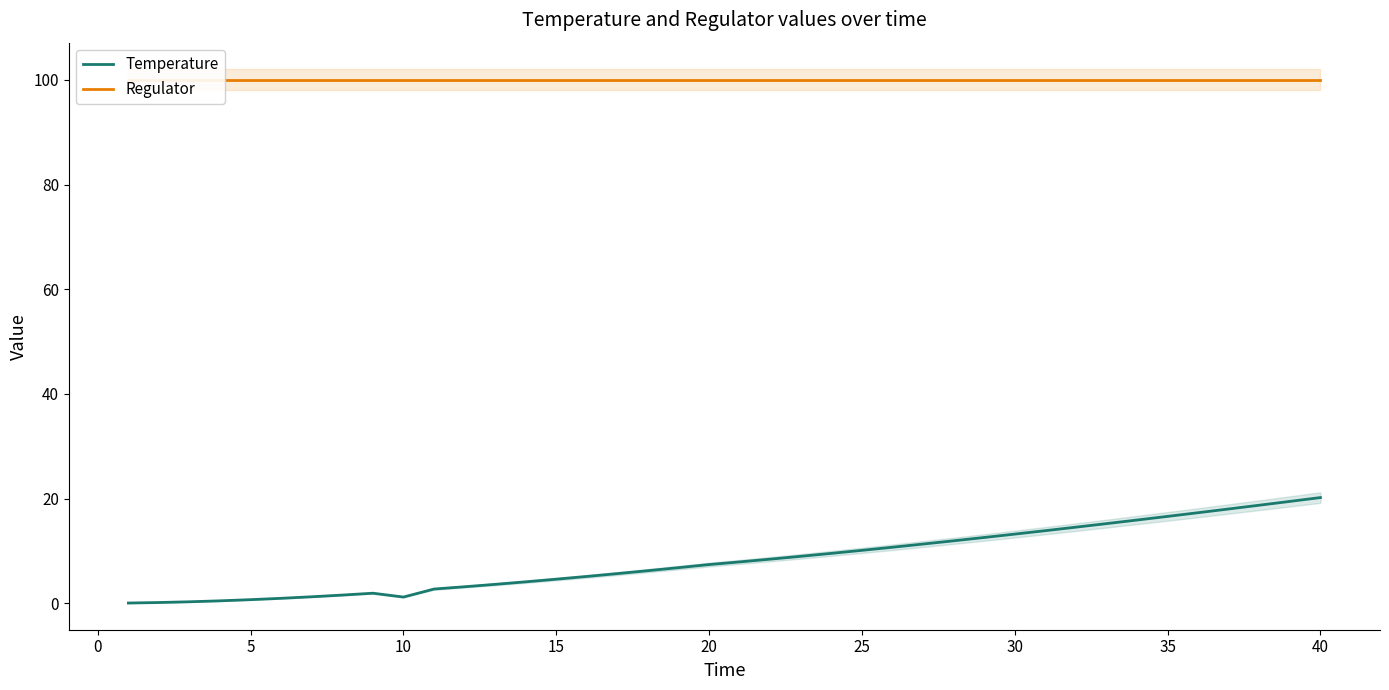

Is it true that Temperature equals 4.0 at 35?

False